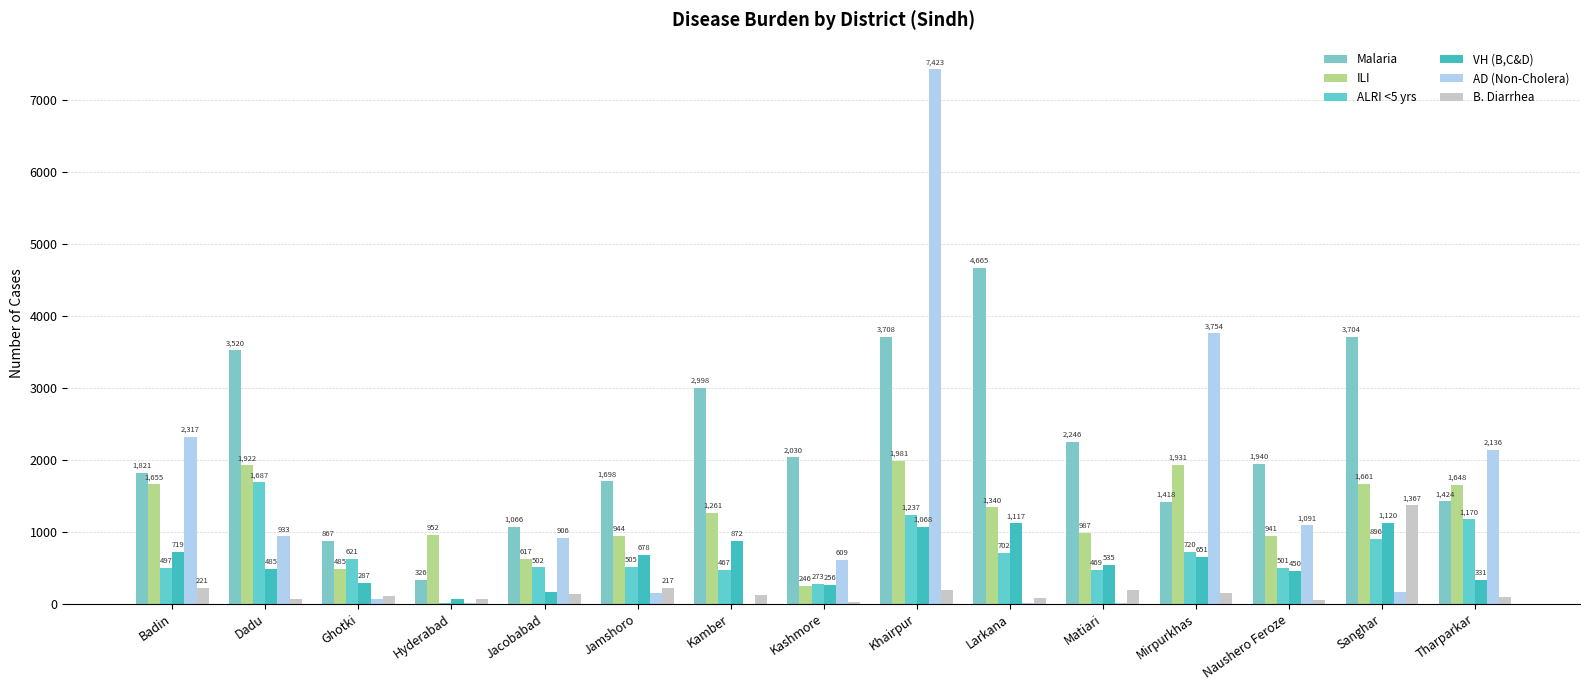

Which series has the widest spread of values?

AD (Non-Cholera)